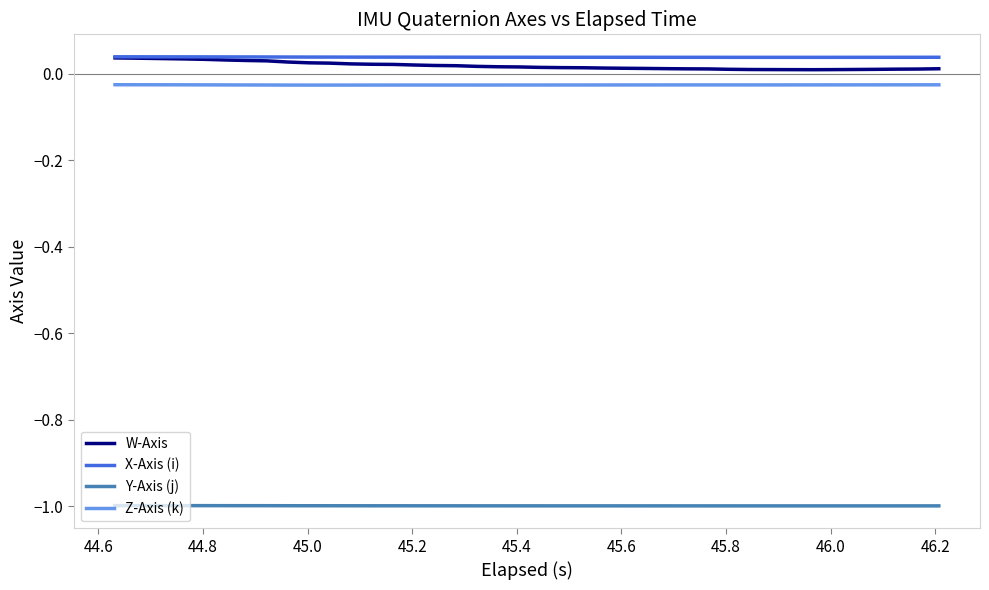

True or false: Z-Axis (k) and X-Axis (i) cross at least once.

False